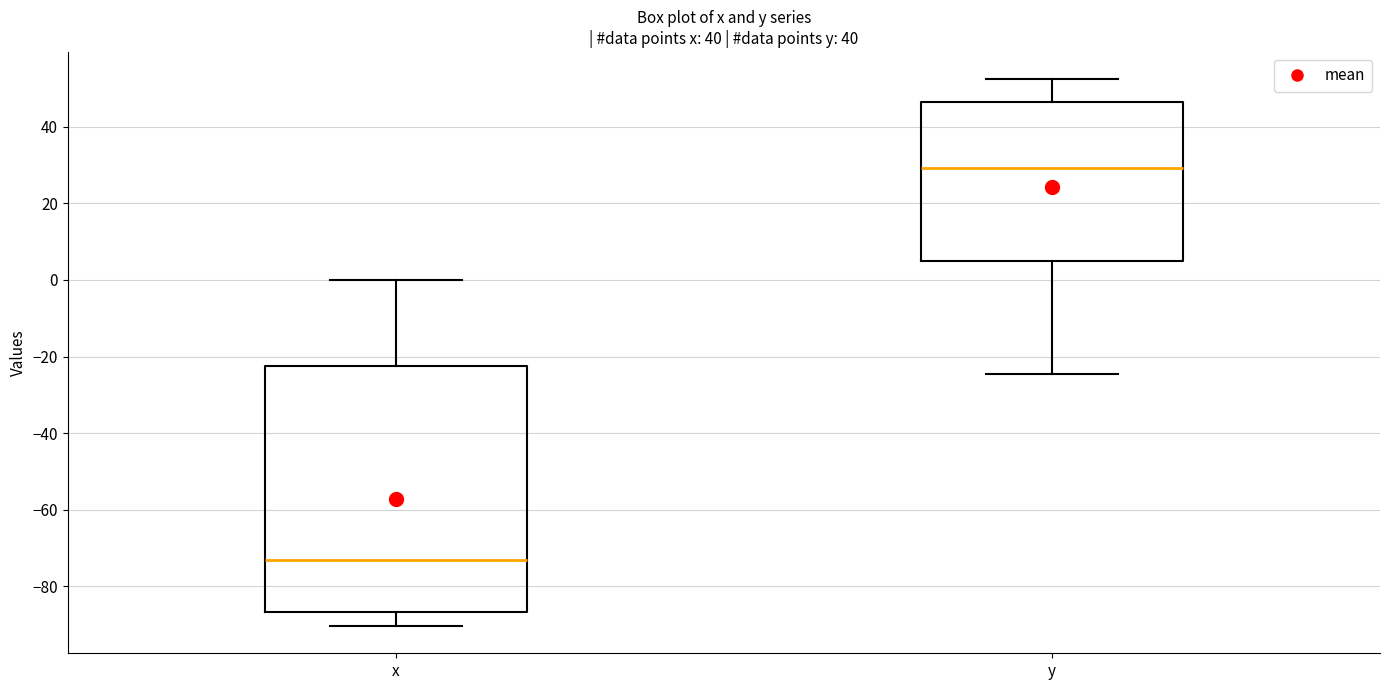

Which box's median line is the highest?

y